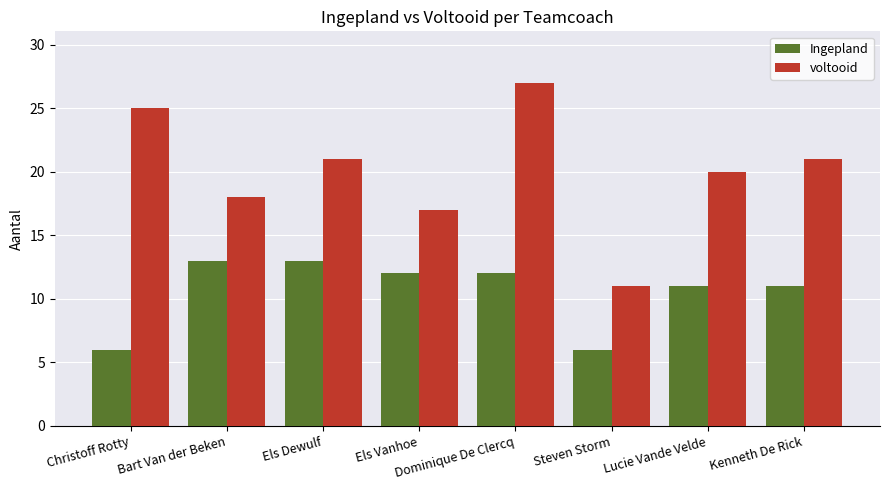

At which category is the sum across all series the highest?

Dominique De Clercq